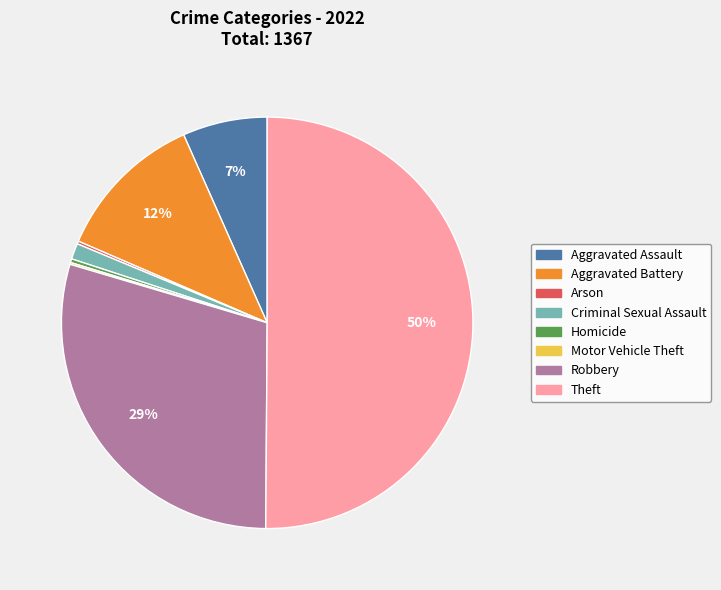

To the nearest percent, what percentage of the pie is Aggravated Battery?

12%